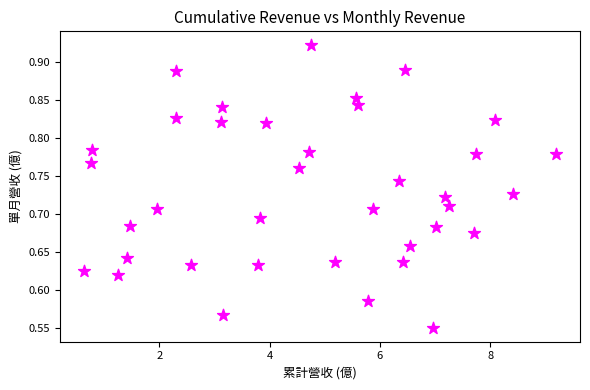

What is the range of X values (max minus min)?

8.6